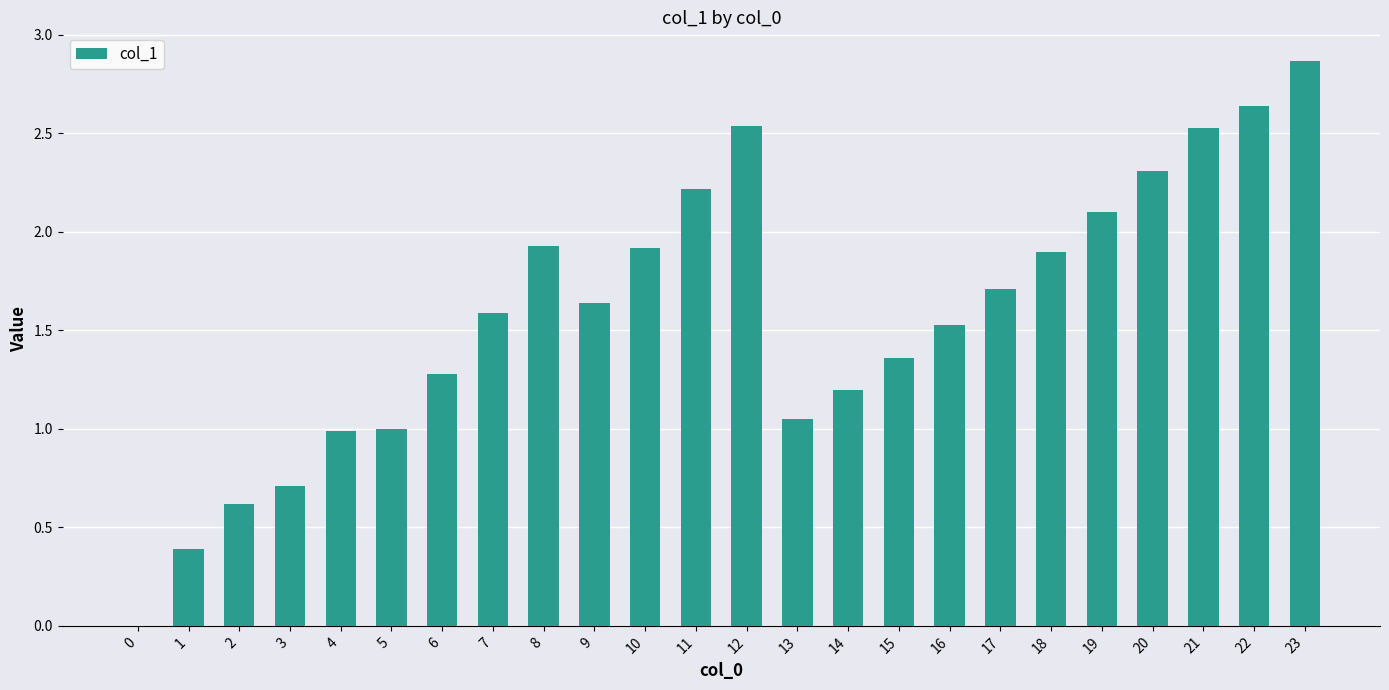

What is the greatest value displayed?

2.9